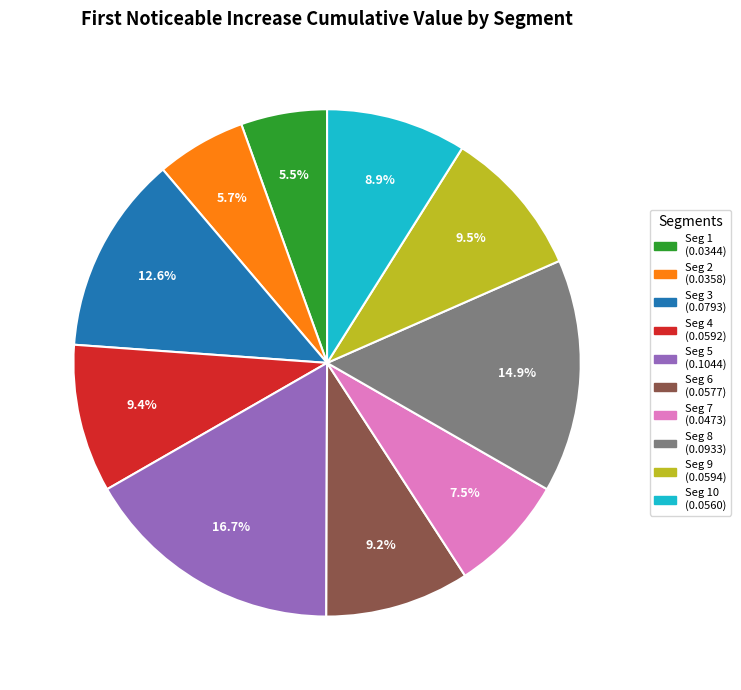

Which has a higher value, Seg 10 (0.0560) or Seg 4 (0.0592)?

Seg 4 (0.0592)